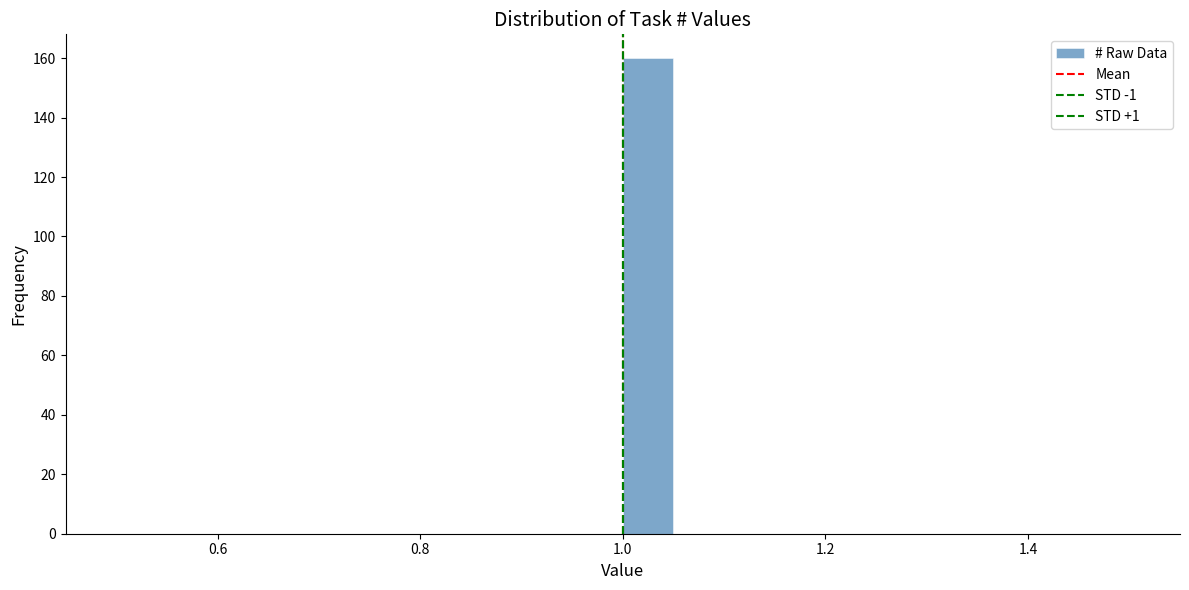

Read against the x-axis, roughly where is the centre of the tallest bar?

1.02